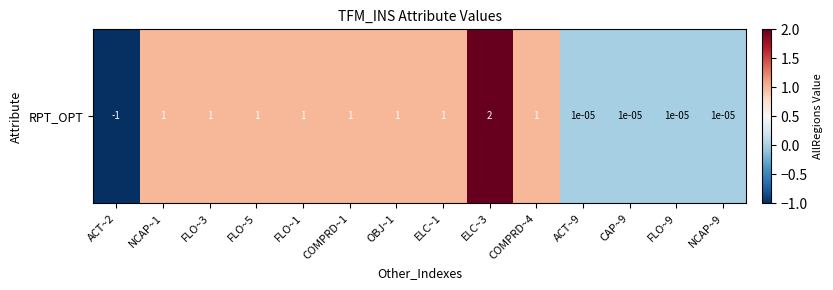

What is the sum of the values at COMPRD~1 and NCAP~1?

2.0